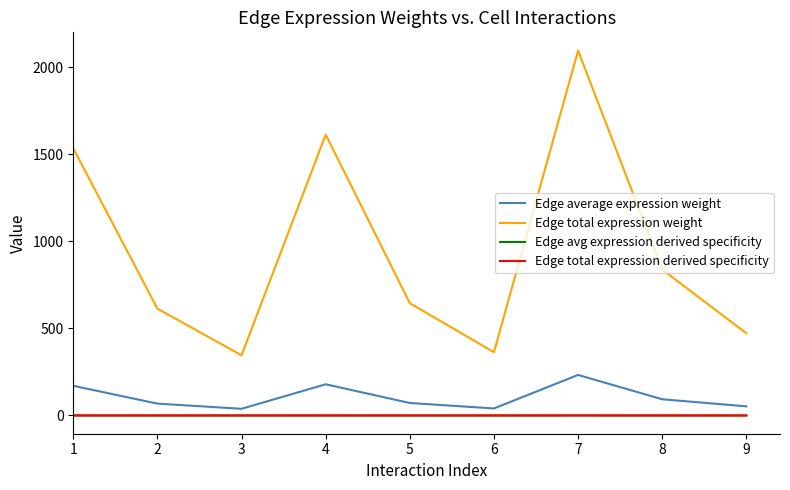

Does the chart have visible grid lines?

No